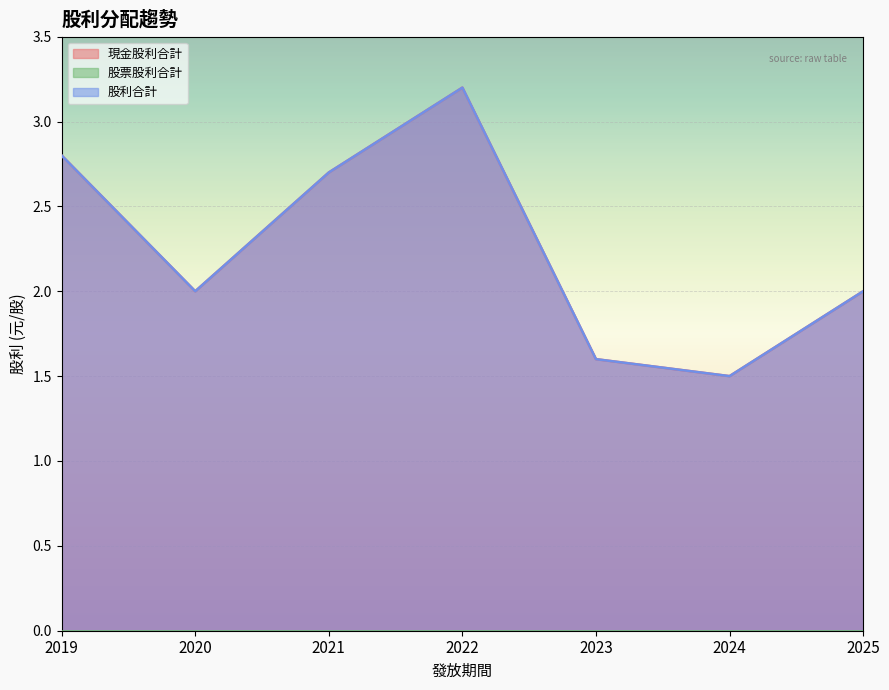

True or false: 股利合計 and 現金股利合計 cross at least once.

False